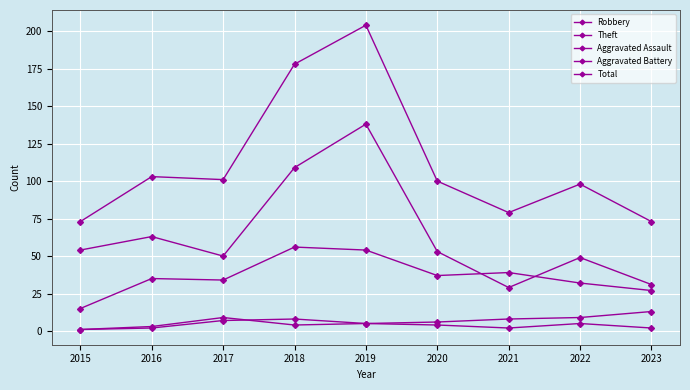

What is the minimum value shown in the chart?

1